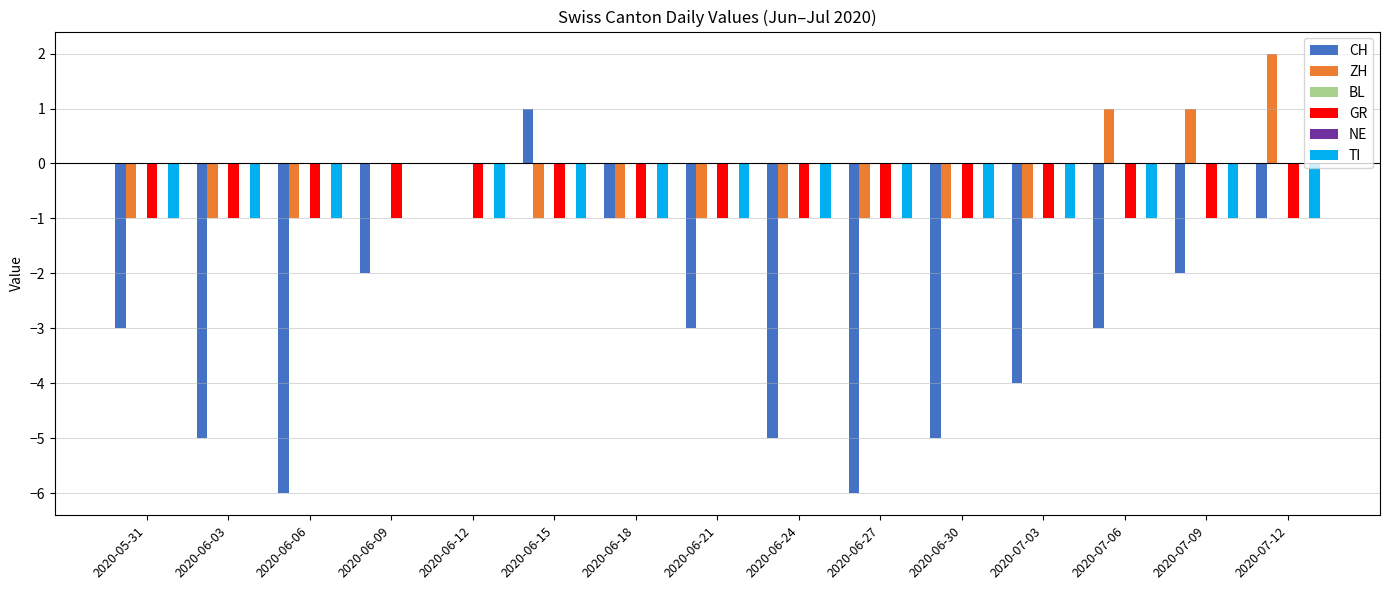

What is the highest value of the ZH series?

2